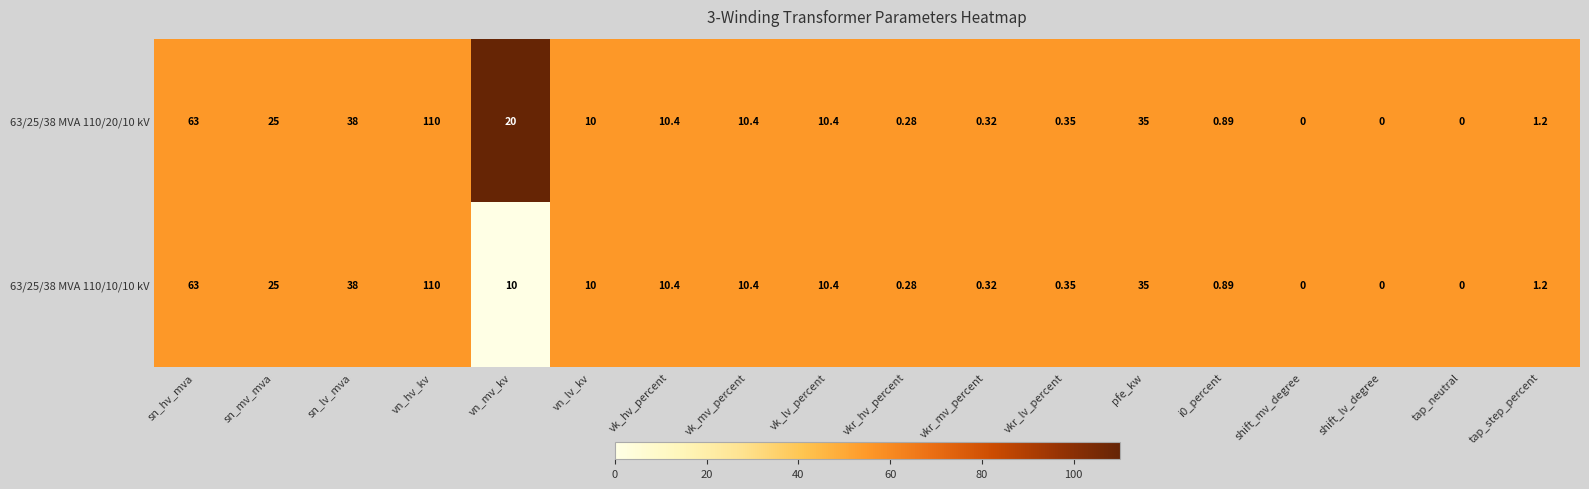

Is the value of 63/25/38 MVA 110/20/10 kV at tap_neutral greater than the value of 63/25/38 MVA 110/10/10 kV at vkr_lv_percent?

No